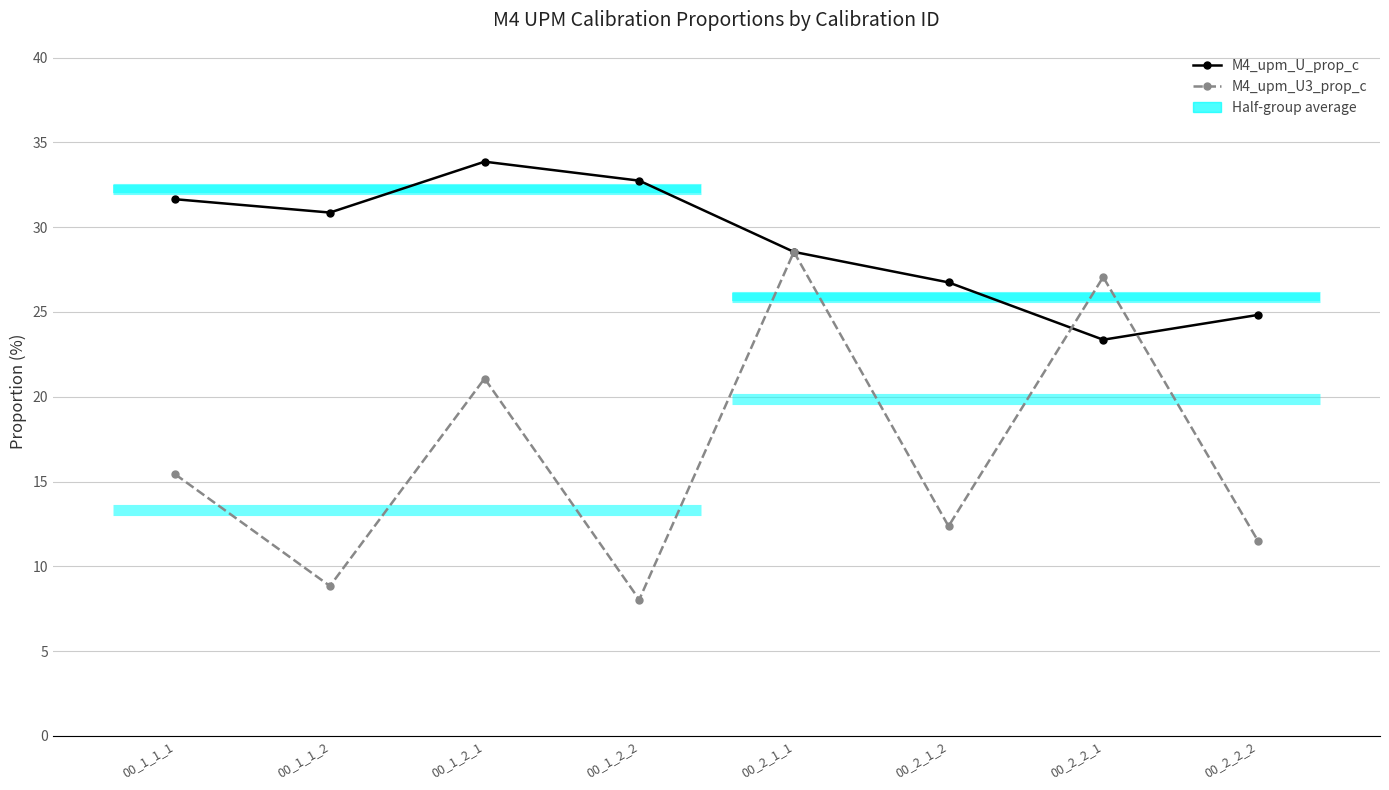

Which category has the lowest value across all series?

00_1_2_2